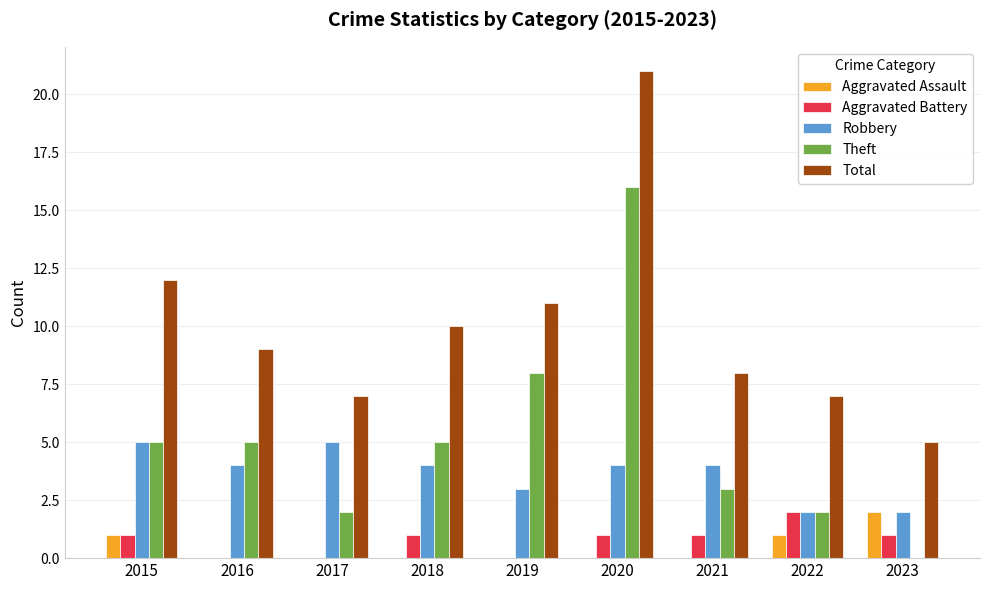

At which category is the sum across all series the highest?

2020